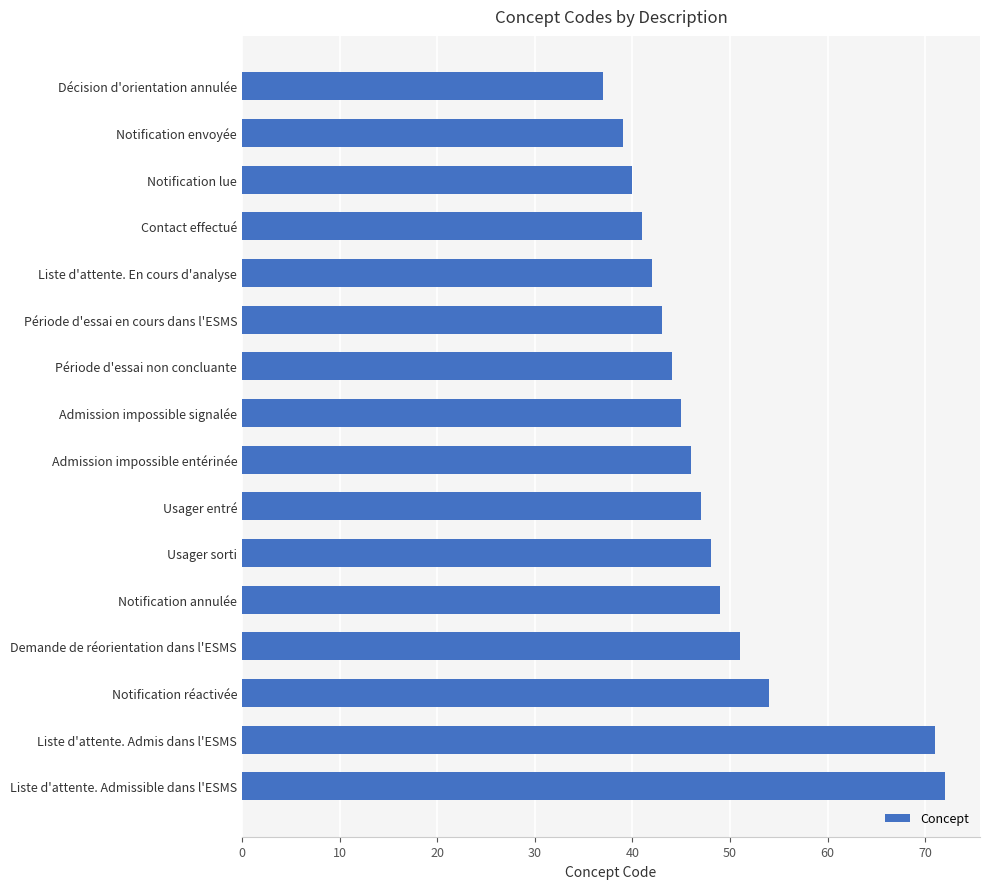

What is the label of the 3rd bar from the top?

Notification lue